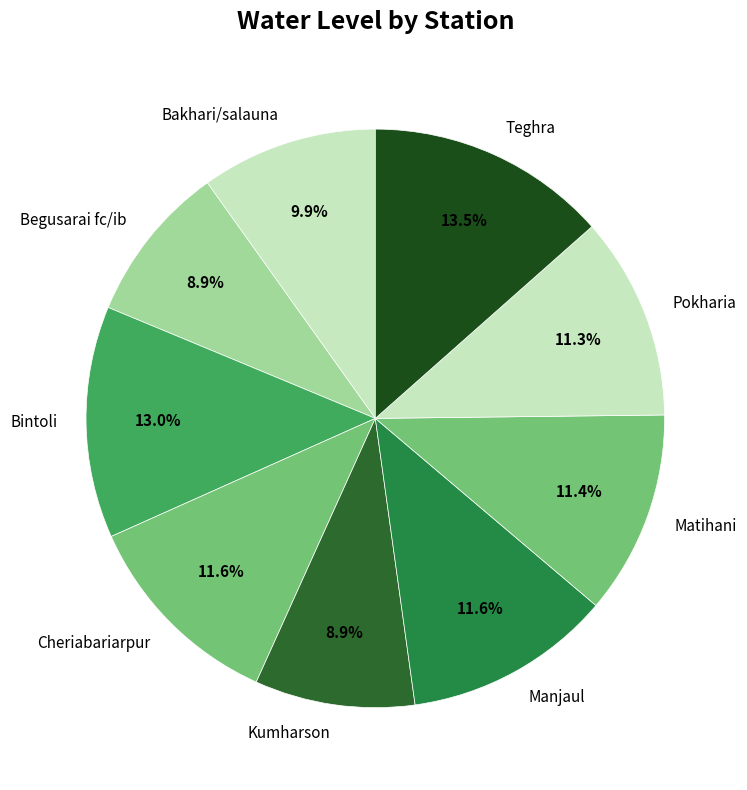

True or false: Cheriabariarpur accounts for 12% of the total.

True